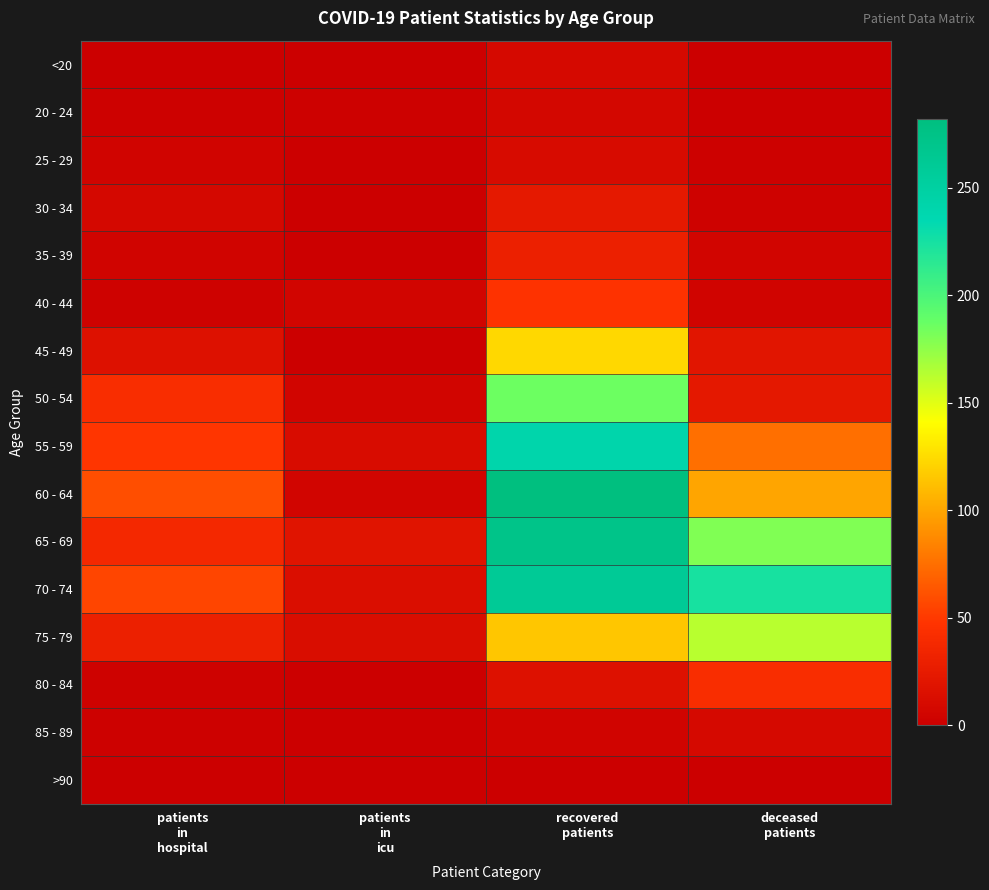

Which series has the largest total across all categories?

70 - 74